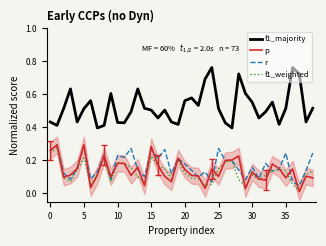

Where do r and f1_weighted first cross each other?

32 and 33